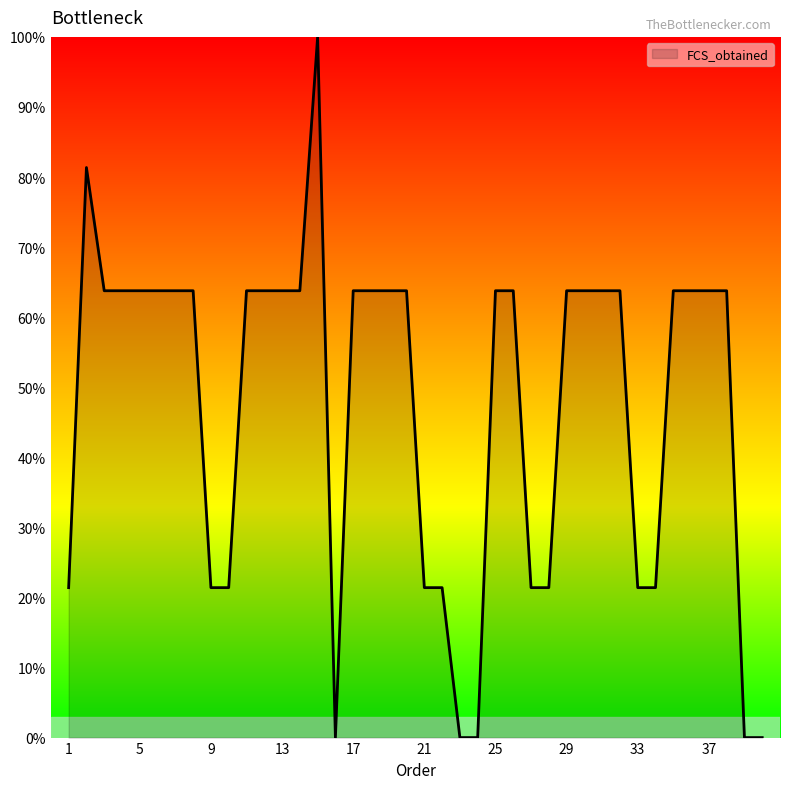

What is the difference between the maximum and minimum values?

100.0